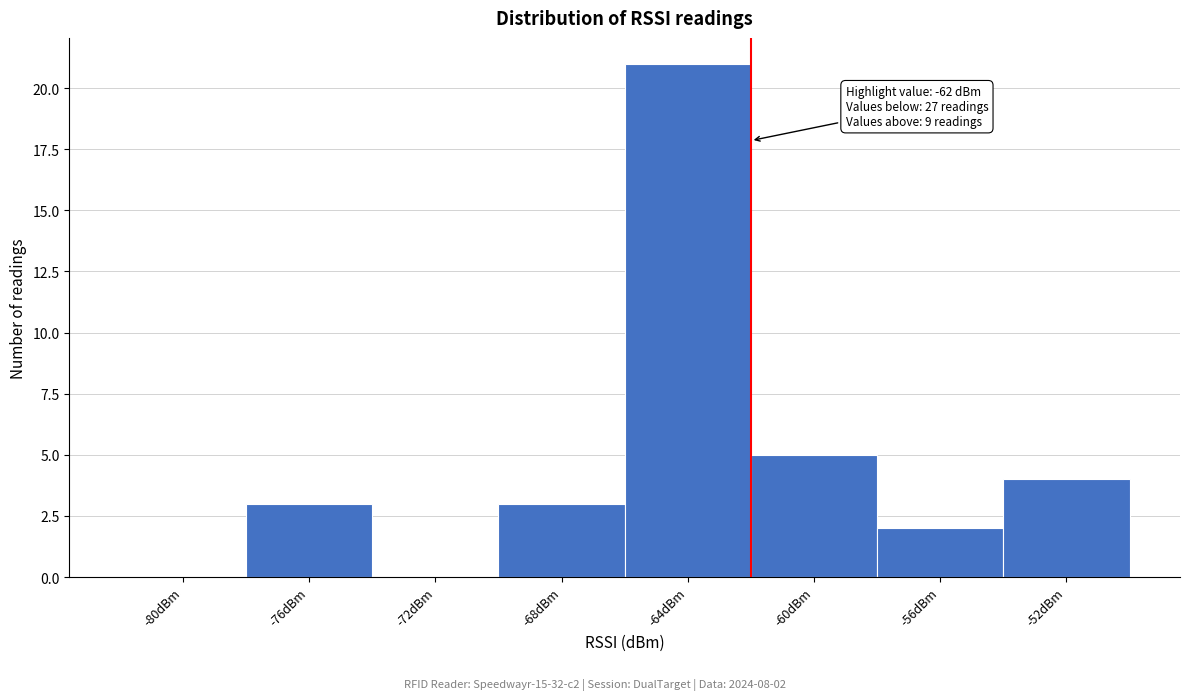

Over which range of the x-axis is the bar tallest?

-66 to -62